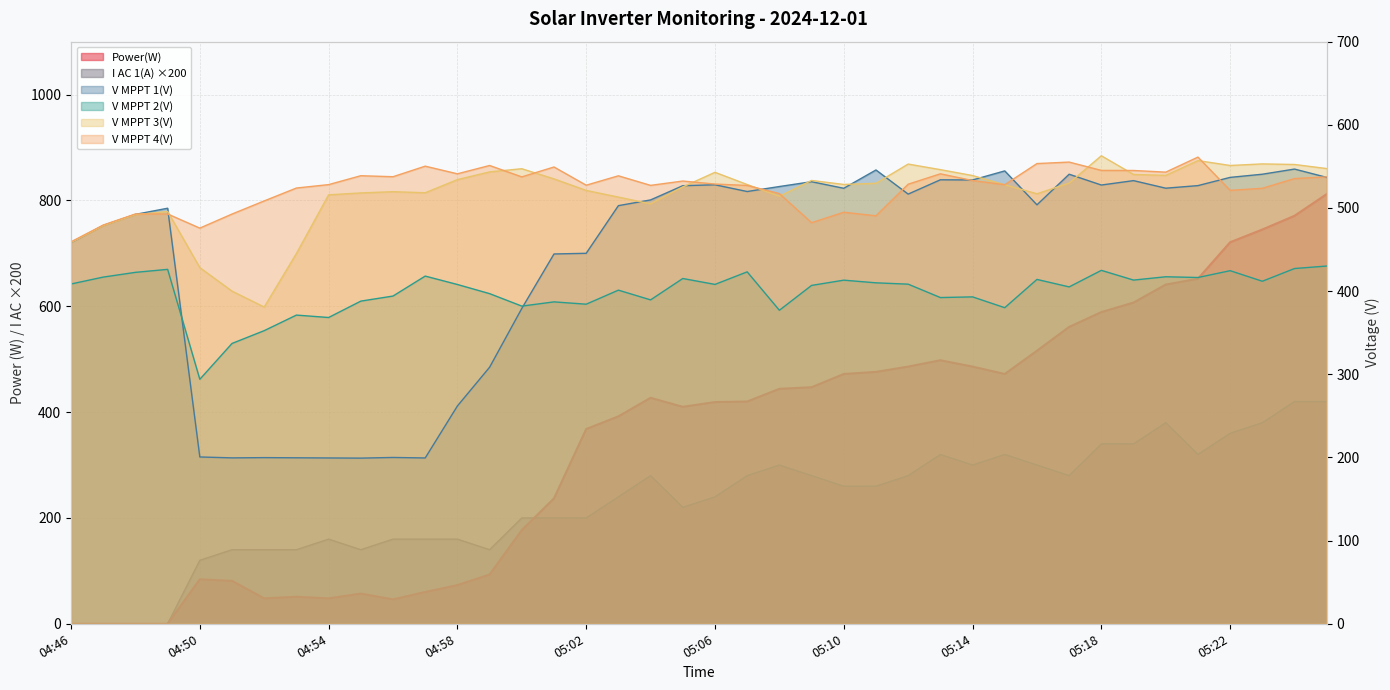

What is the difference between the maximum and minimum values in the V MPPT 2(V) series?

136.2